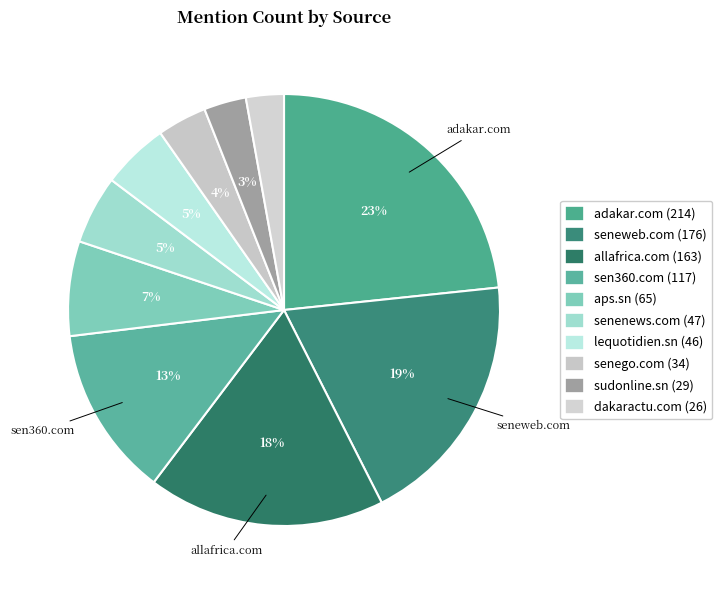

What percentage is the adakar.com slice, to the nearest percent?

23%